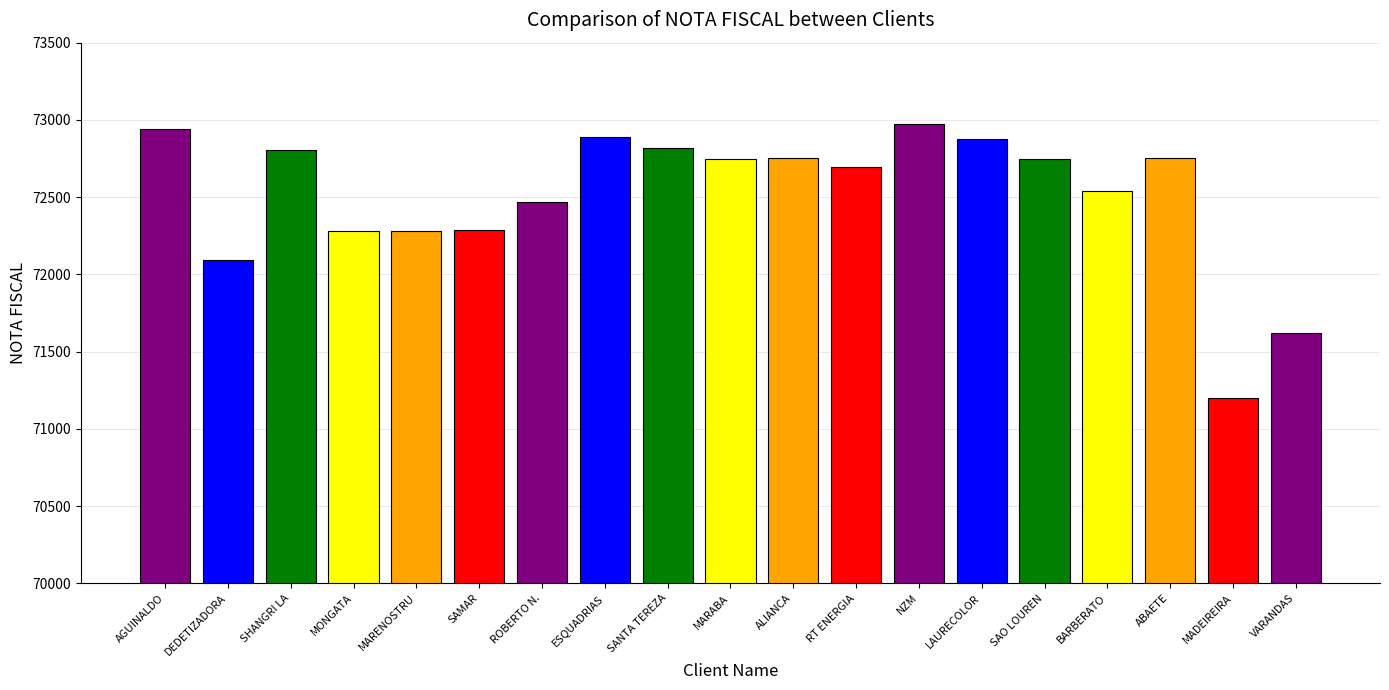

What is the sum of the values at BARBERATO and SANTA TEREZA?

145359